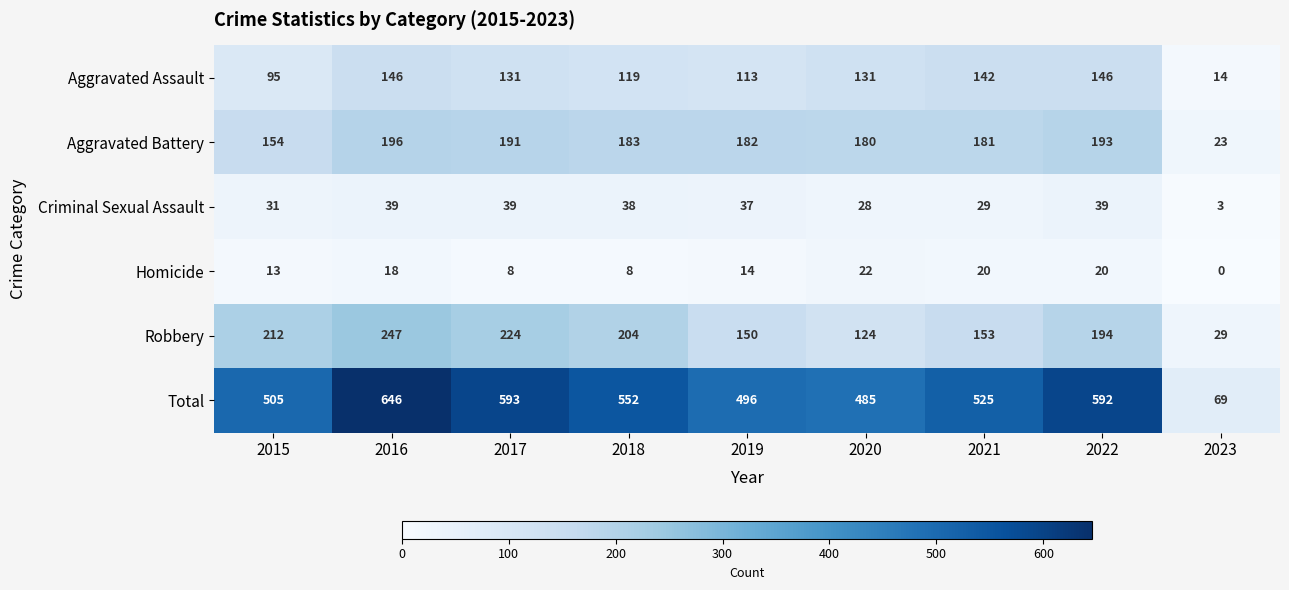

What is the average value of the Aggravated Assault series?

115